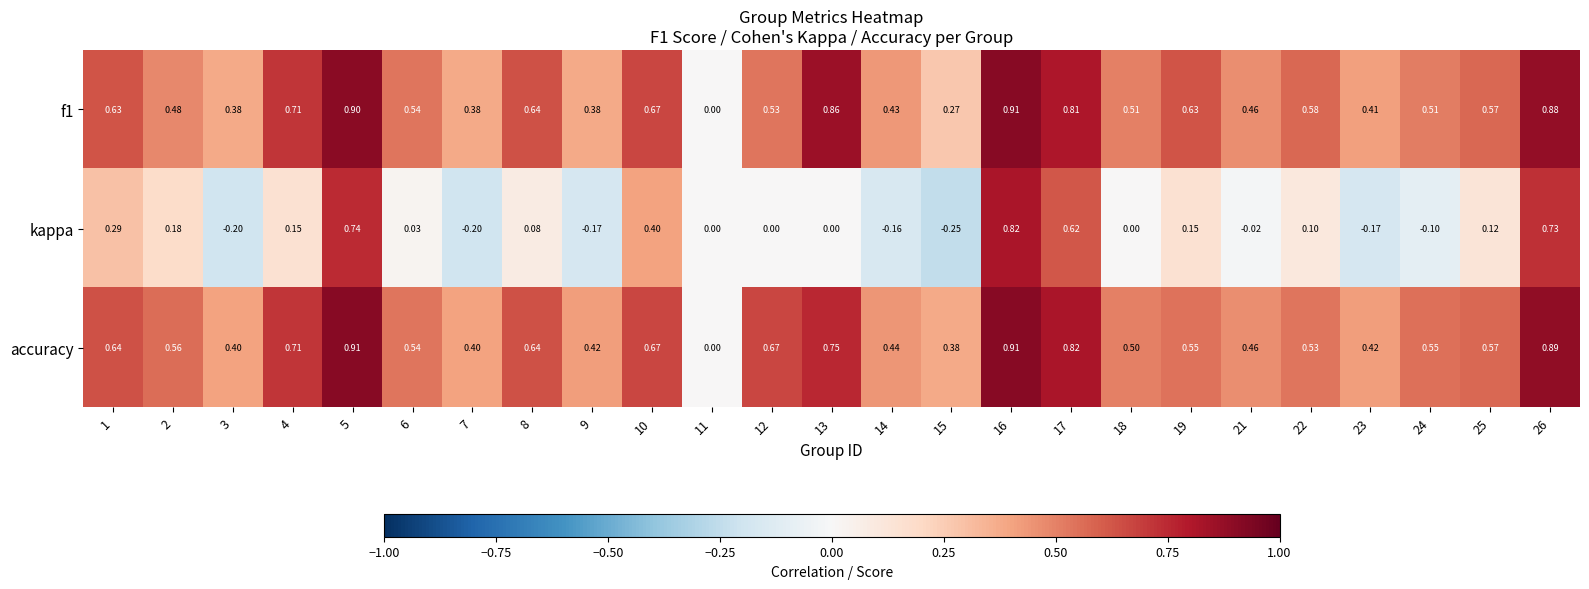

Which series has the largest total across all categories?

accuracy